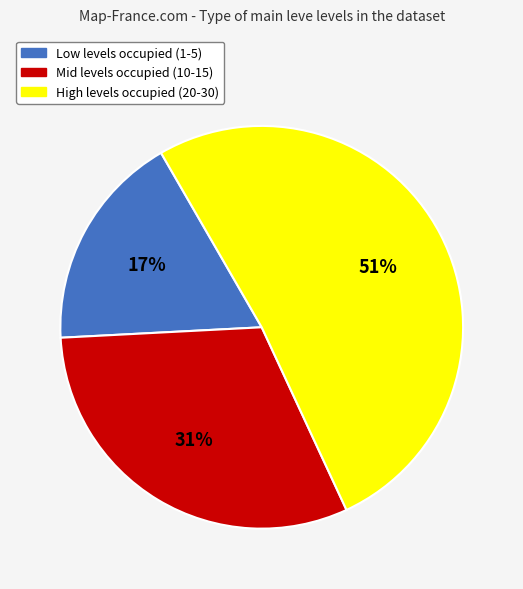

To the nearest percent, what is the average slice percentage?

33%